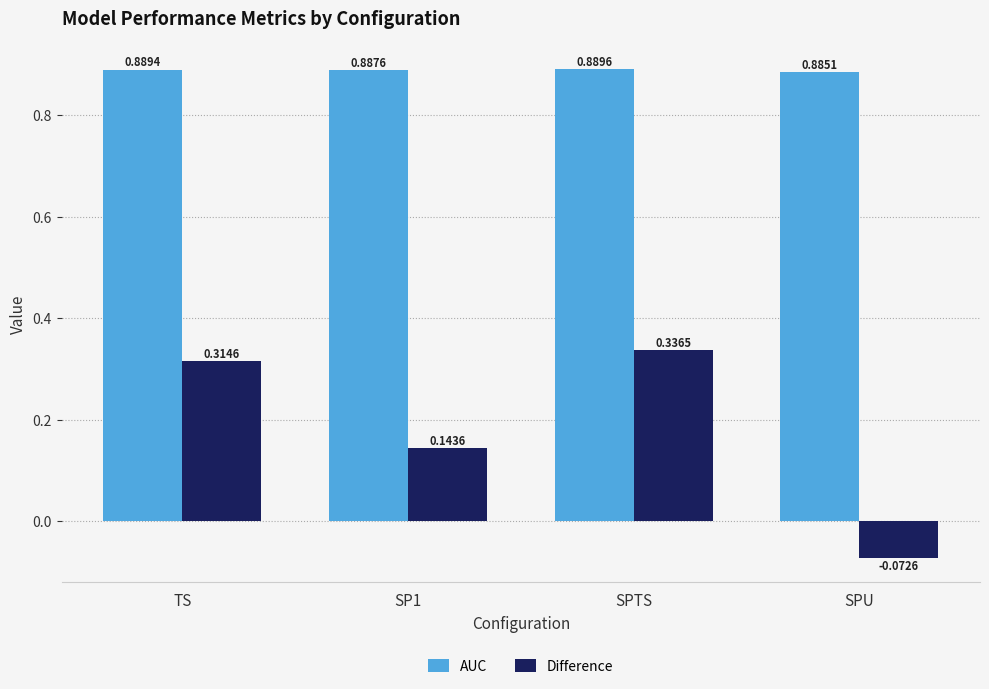

Where does the Difference series first go above 0?

TS